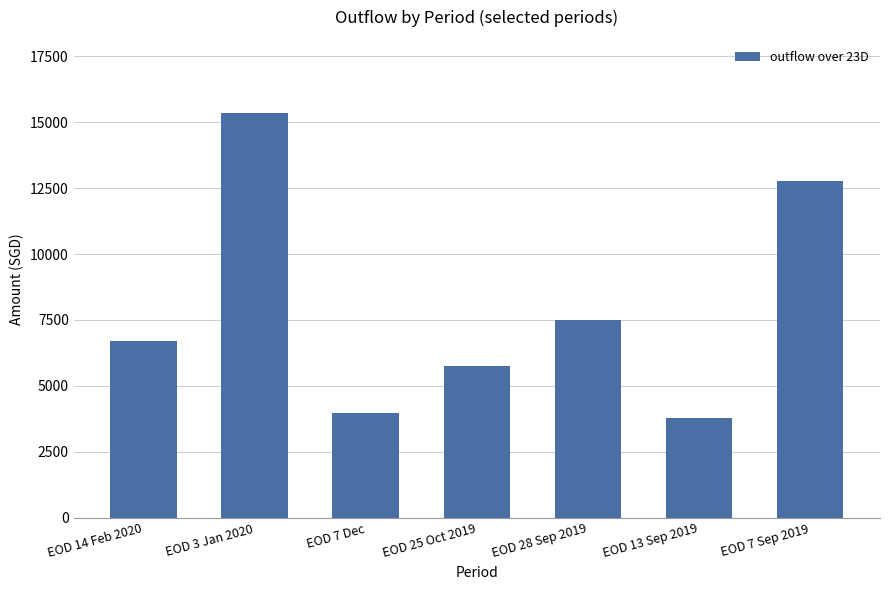

What is the value of the 3rd bar from the left?

3989.0